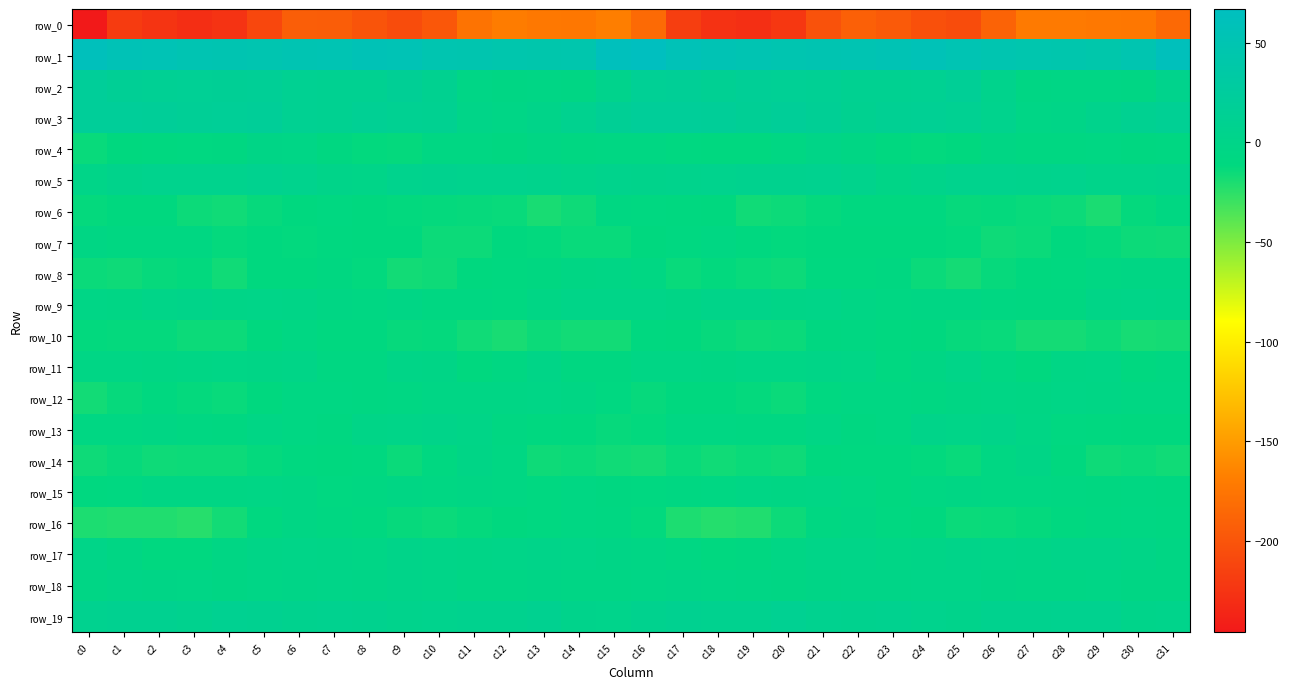

Reading right to left, what are all the values shown in this chart?

row_0: c31=-184.3	c30=-173.6	c29=-173.1	c28=-170.8	c27=-171.9	c26=-189.0	c25=-206.2	c24=-203.2	c23=-196.1	c22=-191.3	c21=-201.9	c20=-222.5	c19=-229.3	c18=-226.9	c17=-217.3	c16=-183.0	c15=-168.2	c14=-173.7	c13=-172.8	c12=-169.7	c11=-176.5	c10=-197.7	c9=-206.2	c8=-200.6	c7=-193.6	c6=-192.8	c5=-210.3	c4=-226.2	c3=-229.5	c2=-224.9	c1=-219.1	c0=-245.8
row_1: c31=62.4	c30=48.9	c29=42.5	c28=44.4	c27=45.8	c26=48.0	c25=52.1	c24=56.8	c23=52.9	c22=51.2	c21=50.1	c20=48.7	c19=51.1	c18=53.7	c17=57.1	c16=66.8	c15=62.6	c14=44.6	c13=43.1	c12=44.7	c11=46.9	c10=48.2	c9=55.1	c8=55.7	c7=51.7	c6=51.1	c5=49.0	c4=49.9	c3=51.2	c2=55.1	c1=55.8	c0=62.5
row_2: c31=4.4	c30=-4.8	c29=-4.0	c28=-4.3	c27=-5.0	c26=4.2	c25=16.2	c24=12.2	c23=10.1	c22=10.5	c21=14.8	c20=15.5	c19=16.7	c18=13.5	c17=16.4	c16=15.4	c15=4.7	c14=-5.0	c13=-4.0	c12=-5.3	c11=-2.8	c10=9.8	c9=15.9	c8=10.6	c7=10.2	c6=11.7	c5=16.2	c4=15.9	c3=15.2	c2=14.3	c1=15.7	c0=19.9
row_3: c31=14.9	c30=10.3	c29=4.4	c28=-2.0	c27=-3.1	c26=6.3	c25=12.3	c24=14.6	c23=13.0	c22=9.9	c21=16.0	c20=19.7	c19=16.0	c18=18.6	c17=20.6	c16=20.0	c15=16.1	c14=8.7	c13=1.2	c12=-3.2	c11=-0.7	c10=10.3	c9=12.4	c8=14.8	c7=11.1	c6=11.5	c5=18.8	c4=18.0	c3=16.5	c2=19.6	c1=20.2	c0=19.8
row_4: c31=-7.3	c30=-8.5	c29=-6.5	c28=-7.2	c27=-8.0	c26=-5.1	c25=-11.9	c24=-12.3	c23=-10.5	c22=-5.2	c21=-1.8	c20=-6.4	c19=-9.6	c18=-10.2	c17=-9.4	c16=-6.4	c15=-6.0	c14=-8.1	c13=-5.8	c12=-8.4	c11=-6.6	c10=-6.2	c9=-13.0	c8=-12.0	c7=-8.6	c6=-3.3	c5=-2.4	c4=-8.7	c3=-9.5	c2=-10.4	c1=-10.8	c0=-14.0
row_5: c31=3.5	c30=2.2	c29=2.1	c28=5.3	c27=5.0	c26=6.2	c25=6.3	c24=2.7	c23=-1.9	c22=4.5	c21=7.8	c20=7.2	c19=6.6	c18=5.6	c17=4.2	c16=3.3	c15=4.1	c14=1.5	c13=4.0	c12=5.2	c11=5.3	c10=6.7	c9=6.1	c8=-0.7	c7=0.6	c6=6.2	c5=8.0	c4=6.3	c3=6.1	c2=5.2	c1=3.5	c0=-0.1
row_6: c31=-7.8	c30=-13.0	c29=-19.4	c28=-15.2	c27=-14.1	c26=-12.8	c25=-13.5	c24=-10.6	c23=-10.4	c22=-9.9	c21=-13.0	c20=-15.3	c19=-16.4	c18=-11.9	c17=-10.6	c16=-9.0	c15=-7.7	c14=-16.2	c13=-18.8	c12=-14.1	c11=-13.8	c10=-13.1	c9=-12.3	c8=-10.8	c7=-9.3	c6=-11.4	c5=-13.6	c4=-16.4	c3=-15.2	c2=-11.0	c1=-11.2	c0=-12.8
row_7: c31=-16.0	c30=-15.6	c29=-12.6	c28=-11.1	c27=-14.6	c26=-16.0	c25=-12.1	c24=-11.4	c23=-11.0	c22=-11.7	c21=-11.6	c20=-12.3	c19=-9.9	c18=-6.6	c17=-9.5	c16=-11.0	c15=-14.2	c14=-14.3	c13=-12.2	c12=-11.9	c11=-15.4	c10=-15.5	c9=-11.3	c8=-11.7	c7=-10.6	c6=-12.0	c5=-11.4	c4=-12.6	c3=-7.5	c2=-8.1	c1=-8.0	c0=-5.7
row_8: c31=-4.7	c30=-5.6	c29=-6.6	c28=-9.7	c27=-11.0	c26=-13.5	c25=-18.0	c24=-14.6	c23=-8.9	c22=-10.2	c21=-10.7	c20=-15.4	c19=-14.2	c18=-12.2	c17=-14.4	c16=-7.0	c15=-4.1	c14=-5.1	c13=-8.4	c12=-10.3	c11=-11.1	c10=-16.2	c9=-17.5	c8=-12.2	c7=-8.6	c6=-10.8	c5=-11.4	c4=-16.5	c3=-12.5	c2=-13.5	c1=-15.6	c0=-14.5
row_9: c31=-1.8	c30=-1.0	c29=-1.6	c28=-8.6	c27=-8.4	c26=-8.3	c25=-5.4	c24=-5.5	c23=-6.6	c22=-3.6	c21=0.2	c20=-1.2	c19=0.5	c18=0.8	c17=-2.3	c16=-0.3	c15=0.0	c14=-0.0	c13=-4.4	c12=-9.4	c11=-7.9	c10=-8.0	c9=-4.4	c8=-6.6	c7=-5.7	c6=-1.9	c5=0.2	c4=-1.3	c3=1.4	c2=-0.4	c1=-3.6	c0=-2.9
row_10: c31=-17.8	c30=-18.4	c29=-15.1	c28=-17.7	c27=-18.0	c26=-14.0	c25=-13.5	c24=-11.6	c23=-10.5	c22=-8.0	c21=-8.3	c20=-14.5	c19=-15.4	c18=-13.4	c17=-11.7	c16=-10.5	c15=-16.9	c14=-17.0	c13=-15.1	c12=-18.9	c11=-16.3	c10=-13.0	c9=-13.2	c8=-10.6	c7=-10.3	c6=-6.6	c5=-11.2	c4=-15.0	c3=-15.1	c2=-12.8	c1=-12.7	c0=-12.4
row_11: c31=-7.4	c30=-10.2	c29=-3.4	c28=-3.8	c27=-11.9	c26=-6.5	c25=-0.3	c24=-5.3	c23=-9.2	c22=-3.2	c21=-1.5	c20=-2.8	c19=-3.2	c18=-4.7	c17=-4.1	c16=-4.4	c15=-8.5	c14=-8.7	c13=-1.1	c12=-7.7	c11=-11.5	c10=-2.5	c9=-1.4	c8=-8.0	c7=-7.5	c6=-1.4	c5=-2.6	c4=-2.9	c3=-3.9	c2=-4.7	c1=-3.5	c0=-4.0
row_12: c31=-6.9	c30=-6.8	c29=-3.8	c28=-3.4	c27=-4.7	c26=-4.2	c25=-5.2	c24=-7.2	c23=-6.8	c22=-6.1	c21=-9.0	c20=-14.5	c19=-12.7	c18=-10.8	c17=-11.5	c16=-13.3	c15=-9.0	c14=-5.7	c13=-3.3	c12=-3.8	c11=-4.5	c10=-4.0	c9=-6.0	c8=-7.3	c7=-6.6	c6=-6.4	c5=-11.4	c4=-13.9	c3=-12.7	c2=-9.7	c1=-13.7	c0=-16.9
row_13: c31=-11.0	c30=-11.9	c29=-9.8	c28=-9.1	c27=-4.0	c26=0.6	c25=-0.9	c24=1.0	c23=-6.4	c22=-8.4	c21=-4.6	c20=-7.1	c19=-7.9	c18=-6.0	c17=-6.7	c16=-12.4	c15=-13.3	c14=-10.8	c13=-9.6	c12=-7.7	c11=-1.6	c10=0.5	c9=-0.1	c8=-1.2	c7=-8.8	c6=-6.8	c5=-4.1	c4=-8.3	c3=-7.3	c2=-5.7	c1=-6.0	c0=-6.6
row_14: c31=-16.8	c30=-14.5	c29=-16.2	c28=-11.4	c27=-2.5	c26=-6.2	c25=-14.1	c24=-12.2	c23=-10.5	c22=-10.4	c21=-11.8	c20=-15.8	c19=-14.6	c18=-16.4	c17=-14.2	c16=-17.5	c15=-16.8	c14=-14.6	c13=-15.9	c12=-7.0	c11=-2.5	c10=-9.3	c9=-14.6	c8=-10.7	c7=-10.9	c6=-10.5	c5=-13.1	c4=-15.4	c3=-15.4	c2=-16.0	c1=-13.8	c0=-16.1
row_15: c31=-8.4	c30=-7.7	c29=-8.3	c28=-8.1	c27=-6.0	c26=-6.2	c25=-5.1	c24=-6.6	c23=-9.8	c22=-6.4	c21=-4.5	c20=-5.1	c19=-4.3	c18=-5.9	c17=-7.6	c16=-9.0	c15=-8.9	c14=-7.0	c13=-9.0	c12=-7.0	c11=-5.5	c10=-6.7	c9=-4.8	c8=-8.2	c7=-9.2	c6=-5.3	c5=-4.3	c4=-5.0	c3=-5.2	c2=-5.6	c1=-9.0	c0=-10.4
row_16: c31=-8.0	c30=-6.7	c29=-8.1	c28=-9.7	c27=-13.0	c26=-14.0	c25=-14.5	c24=-11.1	c23=-9.3	c22=-5.2	c21=-8.1	c20=-15.4	c19=-21.4	c18=-22.6	c17=-20.0	c16=-12.2	c15=-7.2	c14=-6.6	c13=-9.1	c12=-10.8	c11=-13.1	c10=-14.9	c9=-13.2	c8=-10.5	c7=-7.6	c6=-5.3	c5=-10.7	c4=-17.4	c3=-23.1	c2=-21.3	c1=-21.5	c0=-20.1
row_17: c31=-5.7	c30=-1.5	c29=1.3	c28=0.6	c27=-1.1	c26=-0.6	c25=1.0	c24=-1.6	c23=-2.9	c22=-0.9	c21=-0.9	c20=-3.5	c19=-8.3	c18=-10.3	c17=-7.1	c16=-3.6	c15=-2.7	c14=0.2	c13=1.1	c12=-0.1	c11=-1.0	c10=-0.0	c9=0.8	c8=-3.1	c7=-1.7	c6=-0.9	c5=-1.5	c4=-5.4	c3=-9.6	c2=-9.8	c1=-5.4	c0=-0.9
row_18: c31=-5.4	c30=-5.3	c29=-2.8	c28=-3.6	c27=-3.6	c26=-2.3	c25=0.1	c24=-0.6	c23=-1.4	c22=-1.3	c21=-2.6	c20=-5.6	c19=-3.5	c18=-3.1	c17=-1.3	c16=-2.9	c15=-4.5	c14=-4.0	c13=-2.7	c12=-3.6	c11=-3.7	c10=-0.8	c9=0.7	c8=-1.5	c7=-0.9	c6=-1.9	c5=-3.4	c4=-5.6	c3=-3.2	c2=-2.6	c1=-2.2	c0=-3.6
row_19: c31=2.7	c30=1.6	c29=7.9	c28=8.0	c27=6.4	c26=7.2	c25=3.9	c24=5.7	c23=8.0	c22=7.6	c21=7.6	c20=11.3	c19=8.1	c18=8.6	c17=9.8	c16=6.6	c15=3.2	c14=3.4	c13=9.8	c12=6.4	c11=7.2	c10=6.1	c9=4.5	c8=6.6	c7=8.2	c6=7.0	c5=9.4	c4=10.5	c3=7.4	c2=9.7	c1=9.9	c0=7.6